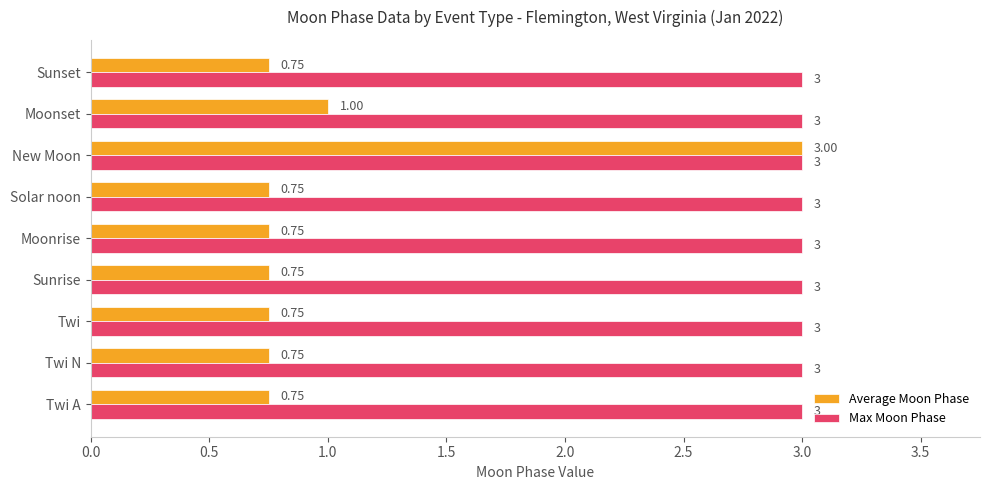

Which series changed the most between Twi N and New Moon?

Average Moon Phase